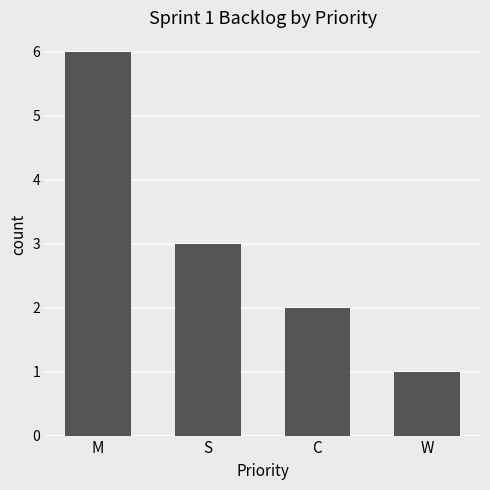

How many values are below 3?

2